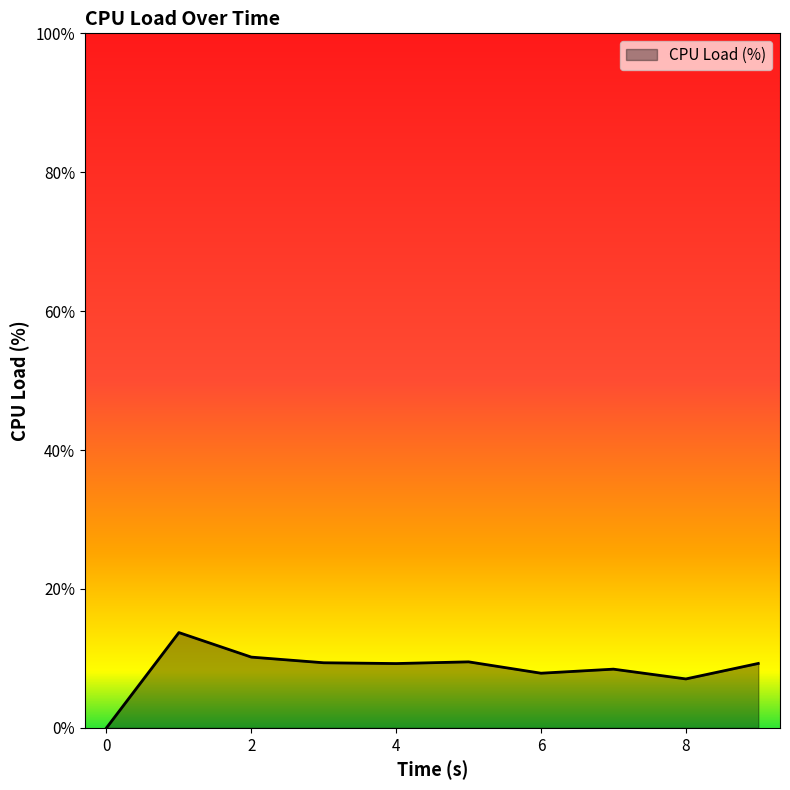

What is the difference between the maximum and minimum values?

13.7